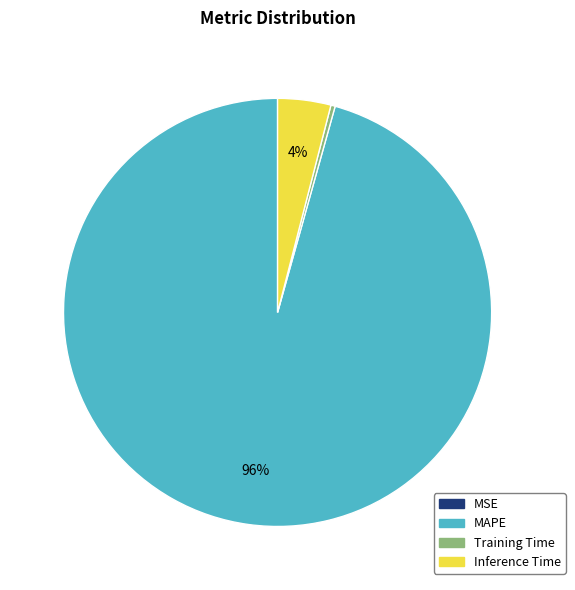

The Training Time slice represents 9% of the pie. True or false?

False